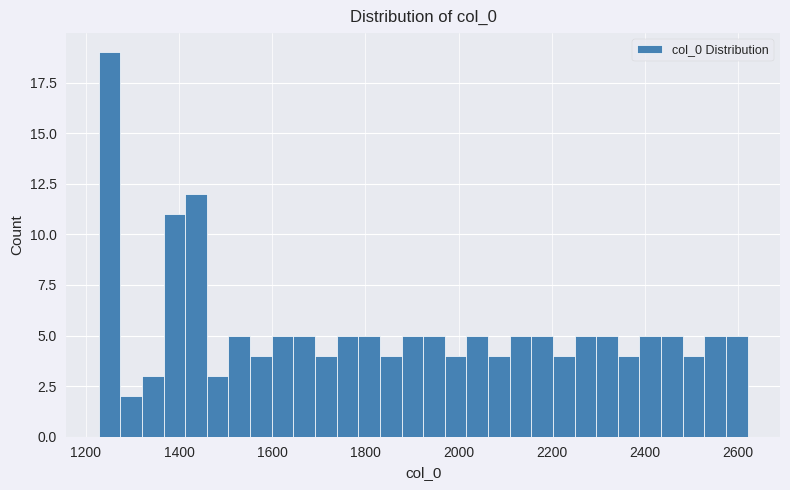

Read against the x-axis, roughly where is the centre of the tallest bar?

1260